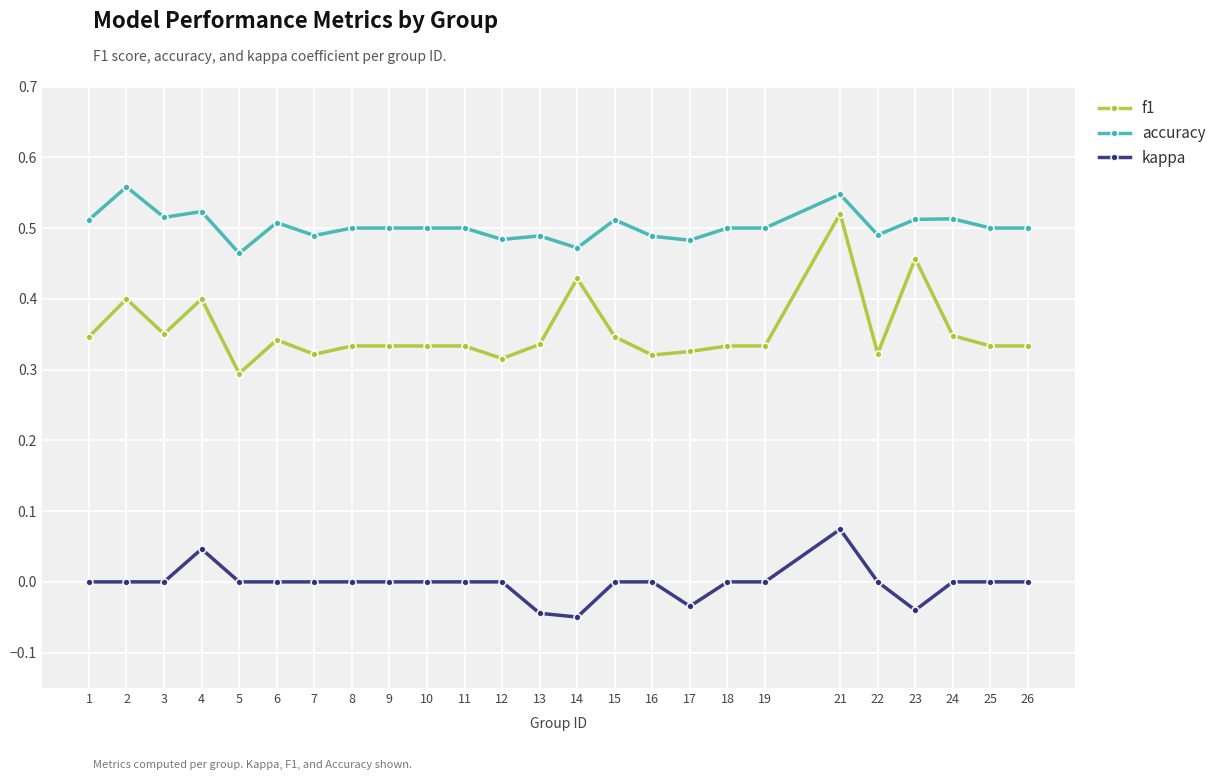

True or false: kappa and f1 cross at least once.

False